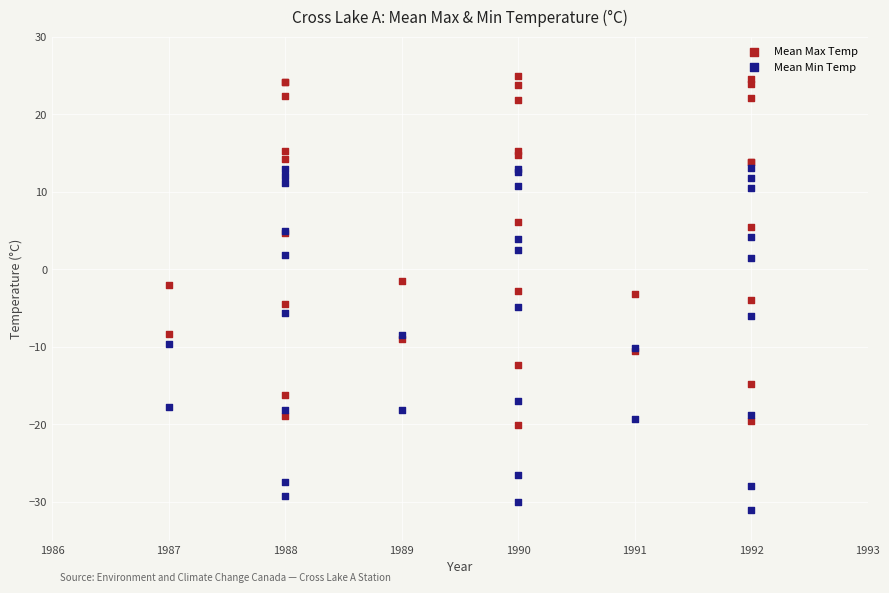

Which series contains the highest Y value?

Mean Max Temp